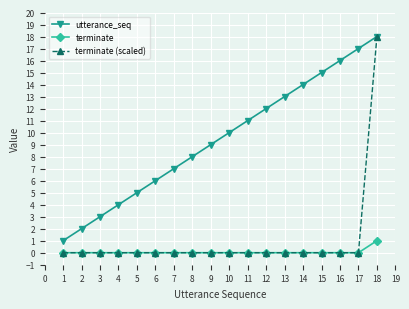

Which series changed the most between 4 and 8?

utterance_seq